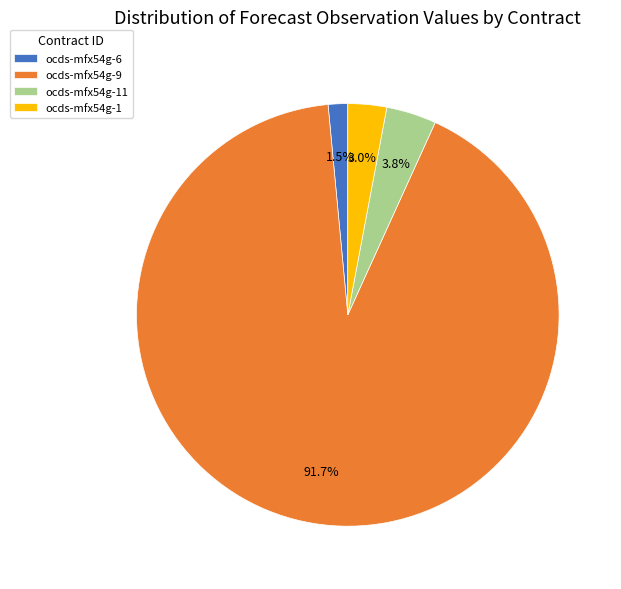

Which slice is the smallest?

ocds-mfx54g-6